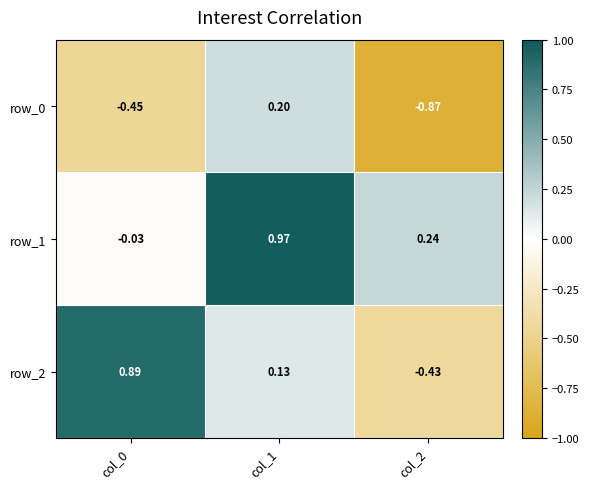

What is the difference between the second highest and minimum values in the row_2 series?

0.6